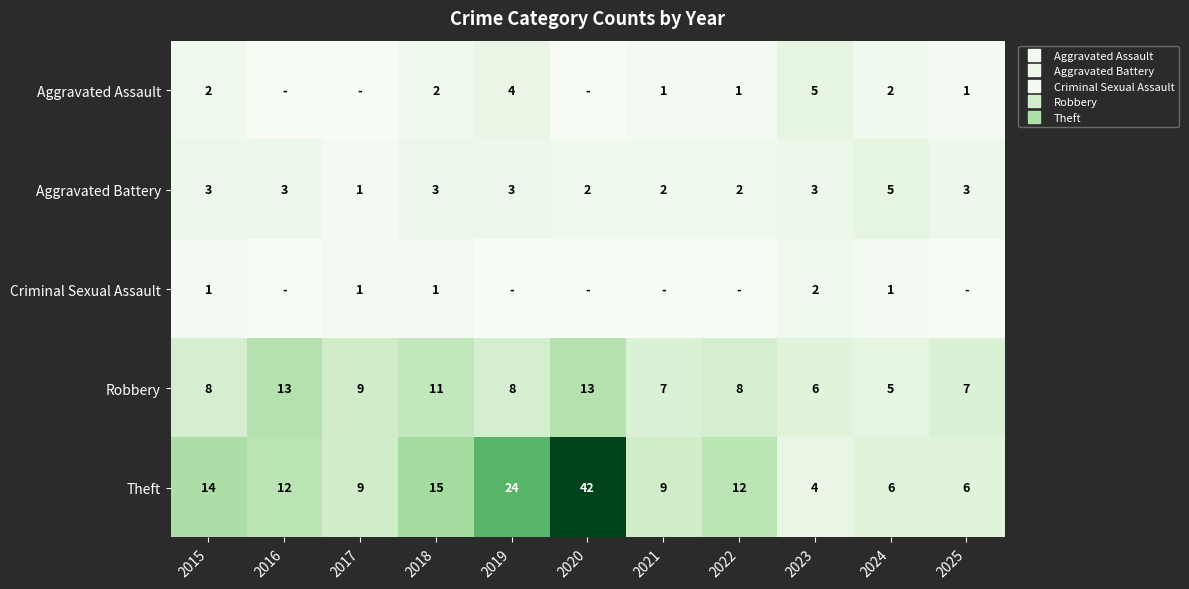

The value of Theft at 2020 is 17. True or false?

False